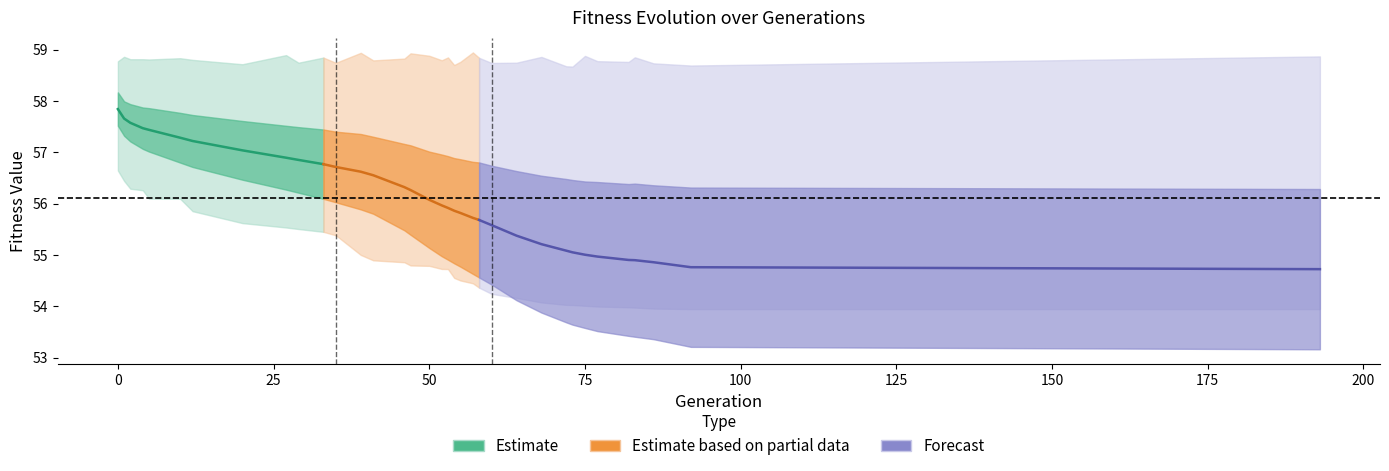

What is the value of the max point at the 22nd from the left?

58.9